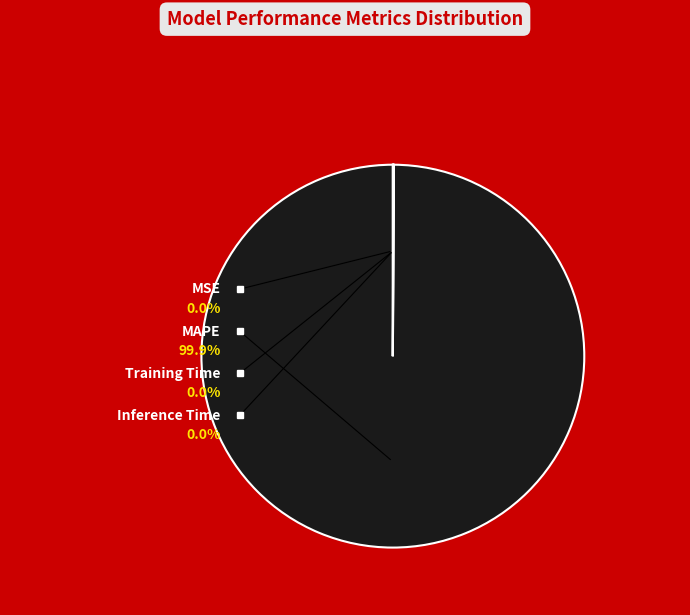

Is MSE the majority of the pie?

No